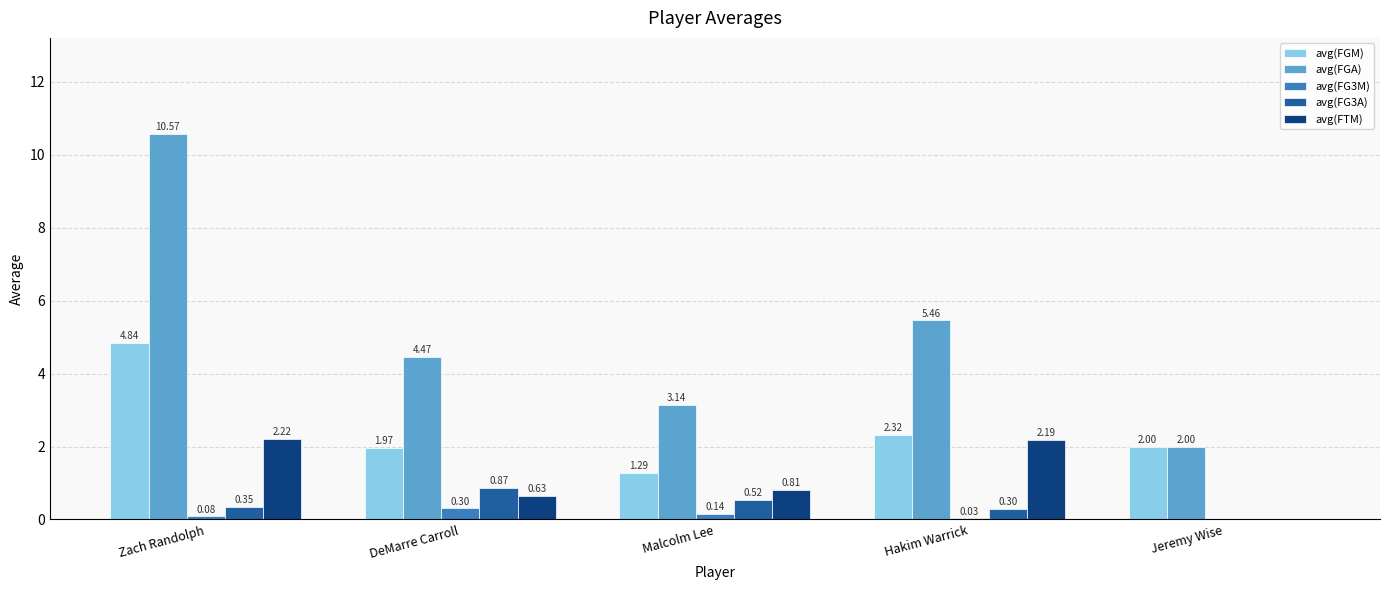

The avg(FTM) series shows 3.1 at Hakim Warrick. True or false?

False